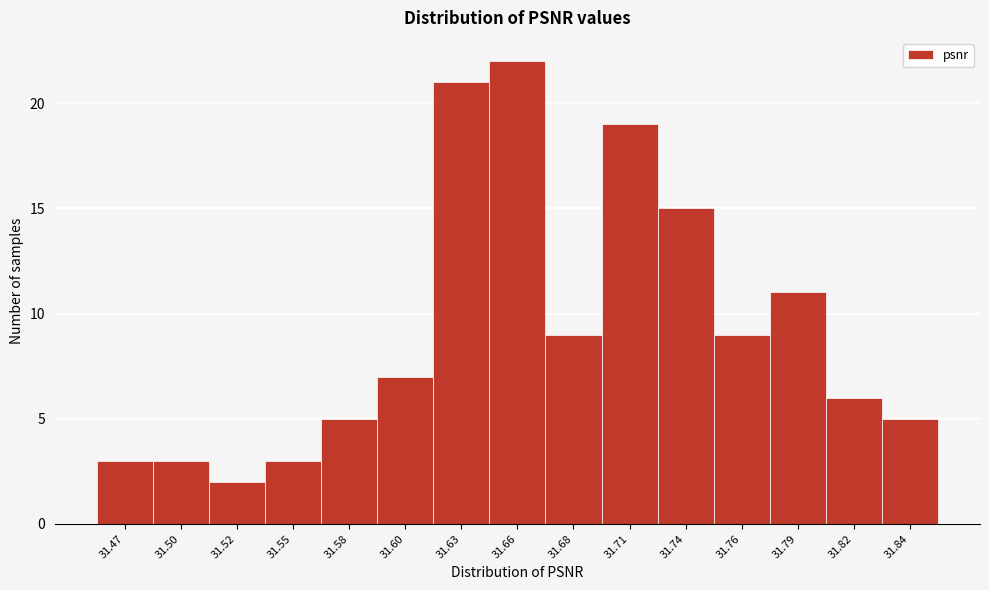

Reading left to right, transcribe all the data shown in this chart.

3	3	2	3	5	7	21	22	9	19	15	9	11	6	5